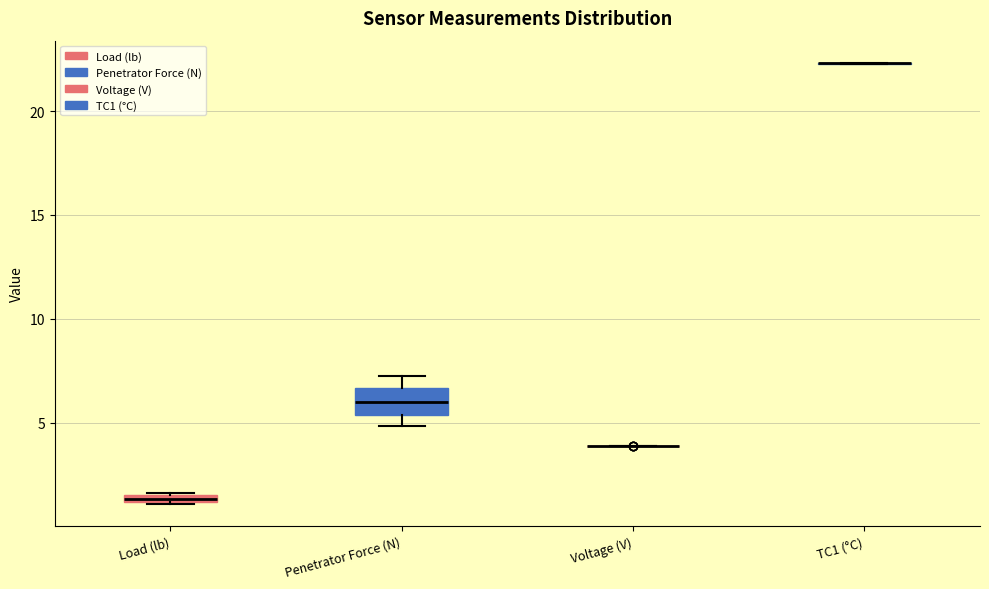

Where is the upper edge of the box for Penetrator Force (N) on the y-axis? The values are not printed on the chart, so give them approximately, as read against the axis.

6.5